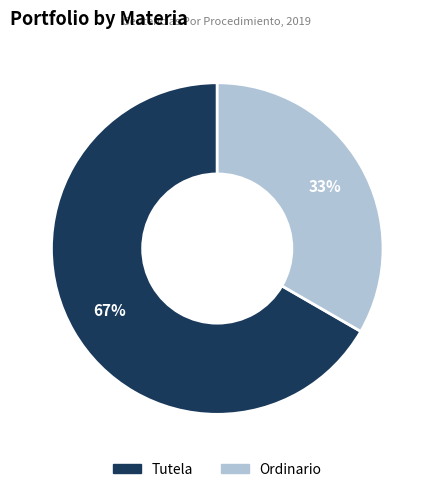

To the nearest percent, what is the average slice percentage?

50%